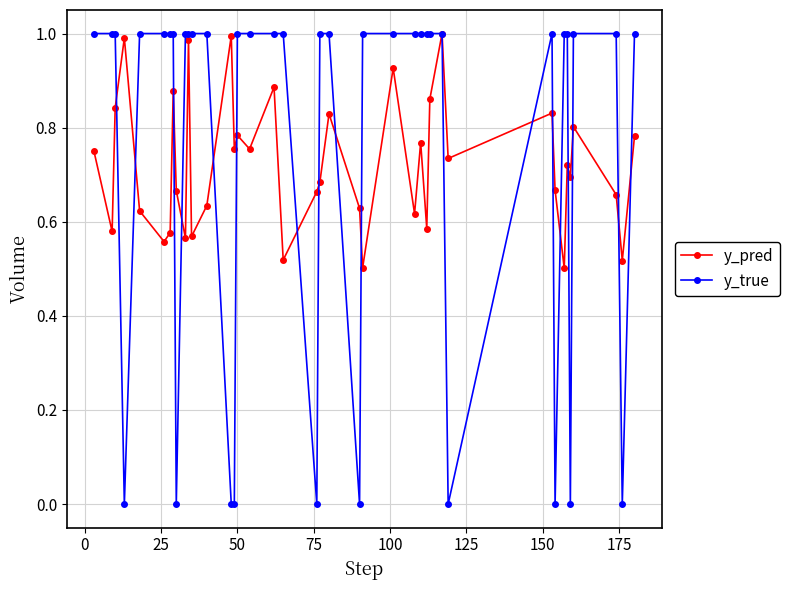

Count the number of data series in this chart.

2